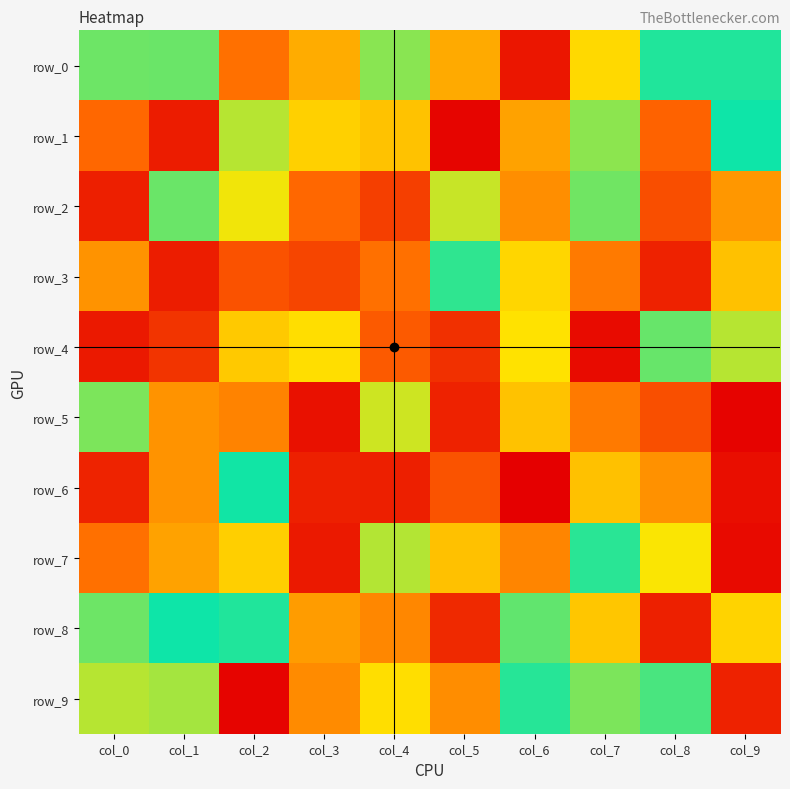

How many data points does each series have?

10